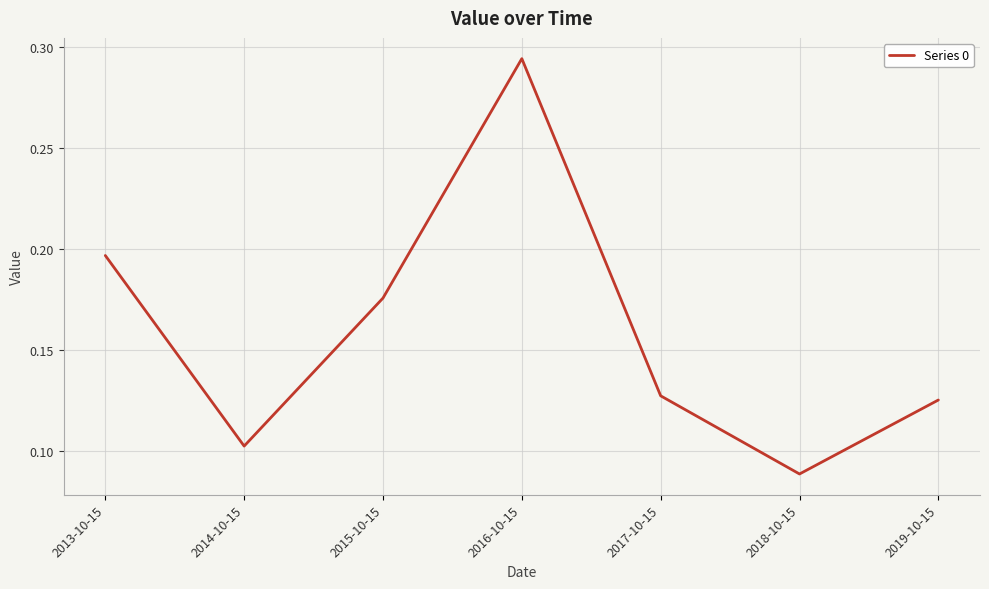

Which has a higher value, 2019-10-15 or 2017-10-15?

2017-10-15